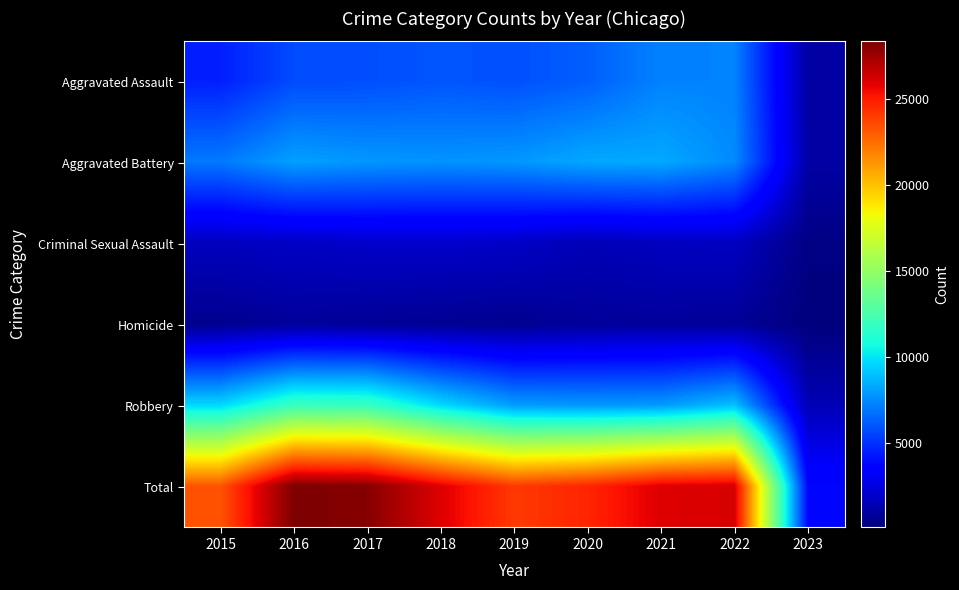

Which series has the largest range (max minus min)?

Total